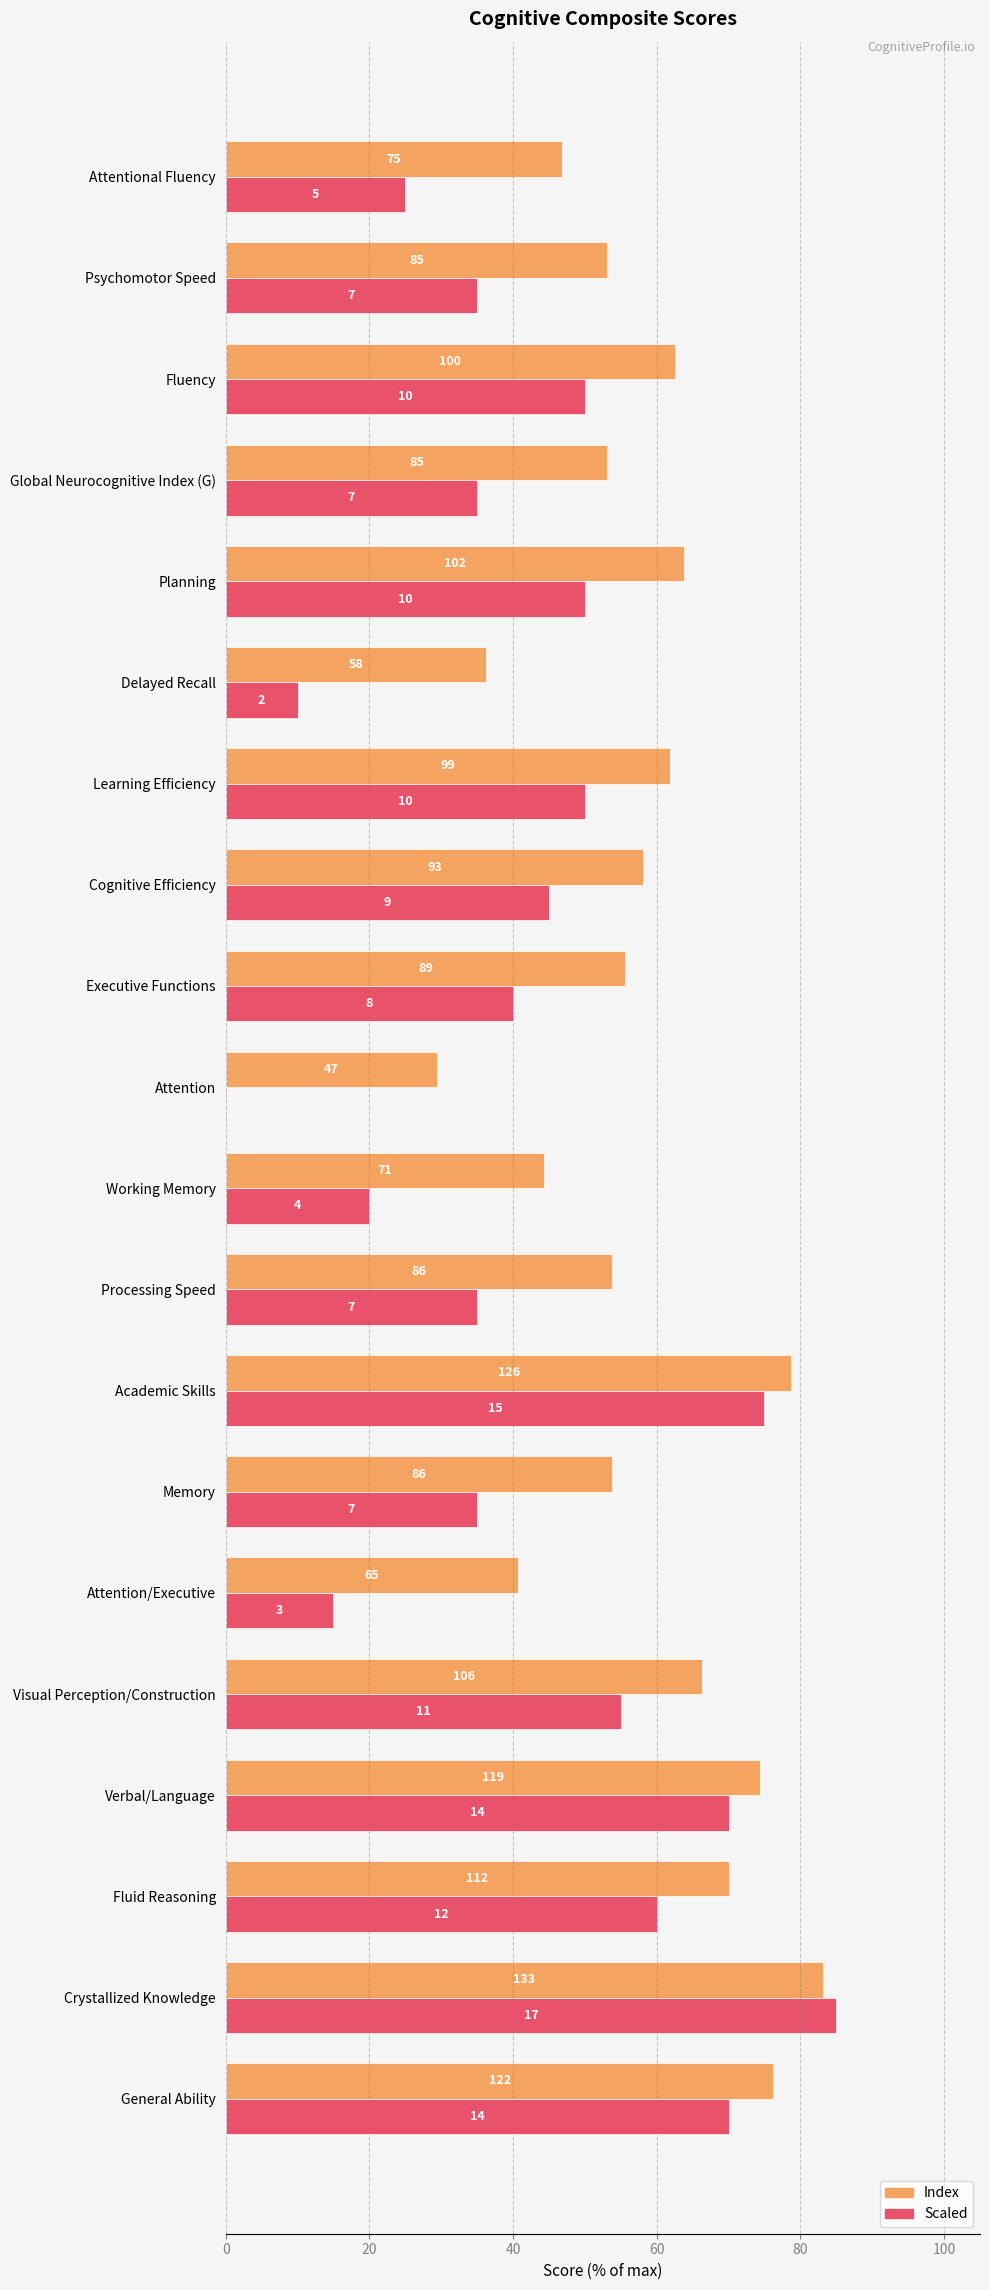

The value of Scaled at General Ability is 70.0. True or false?

True